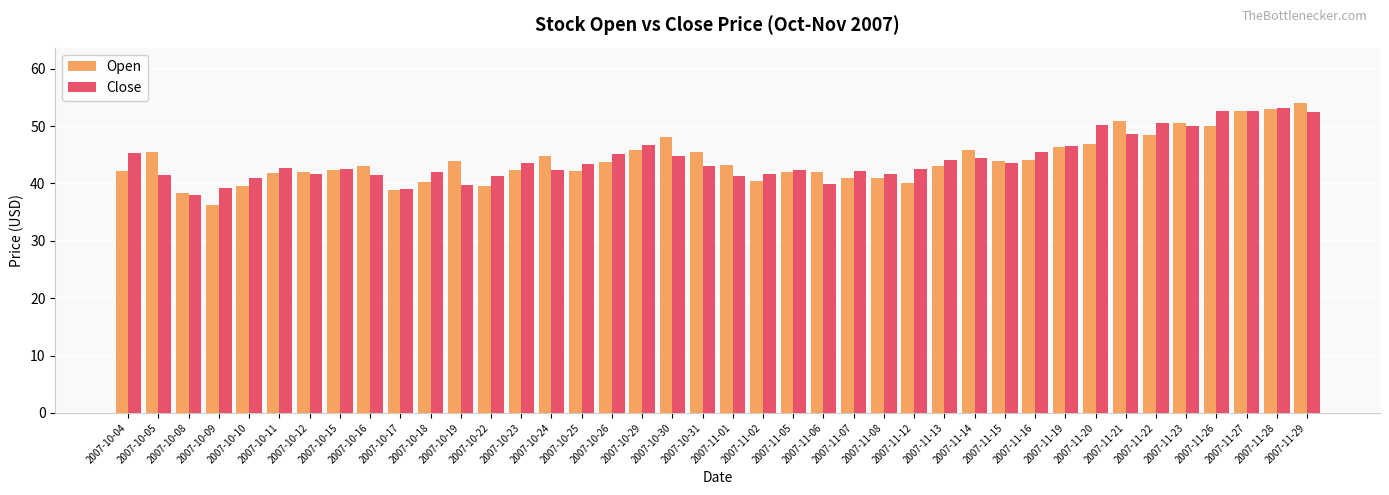

The Close series shows 13.9 at 2007-10-18. True or false?

False